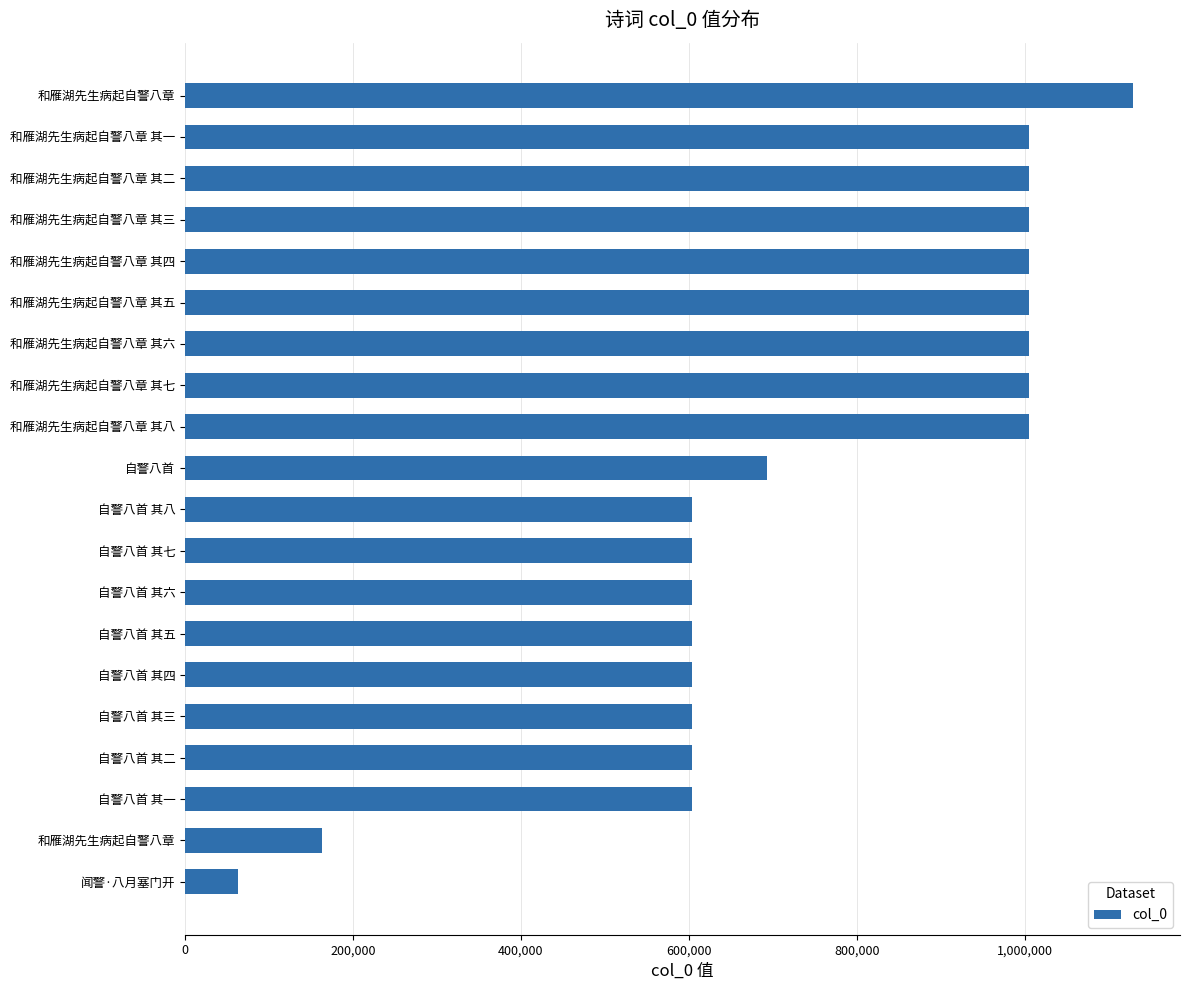

What is the difference between the maximum and second lowest values?

964538